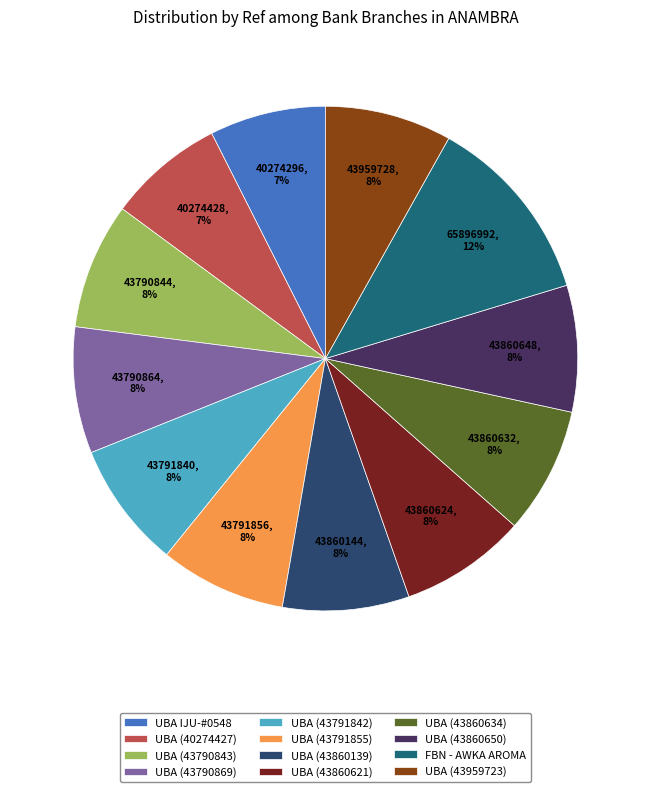

Is there any slice that represents more than half of the pie?

No